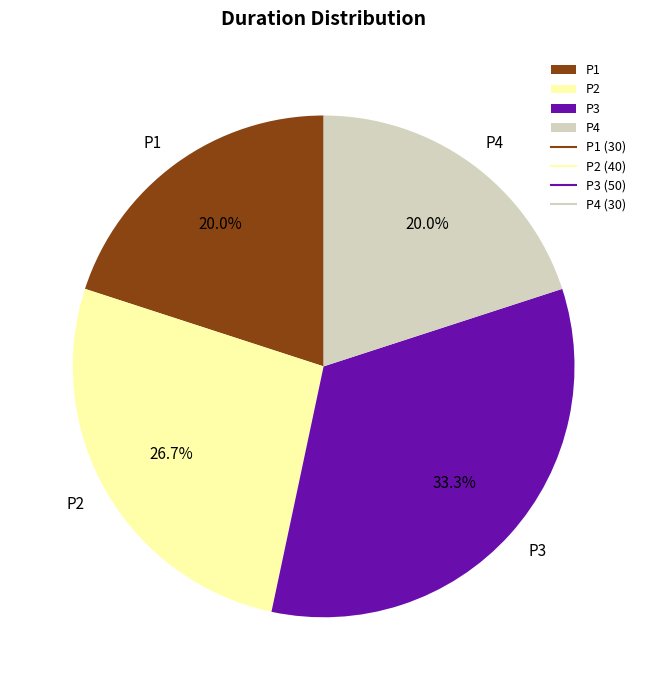

Is P1 the majority of the pie?

No